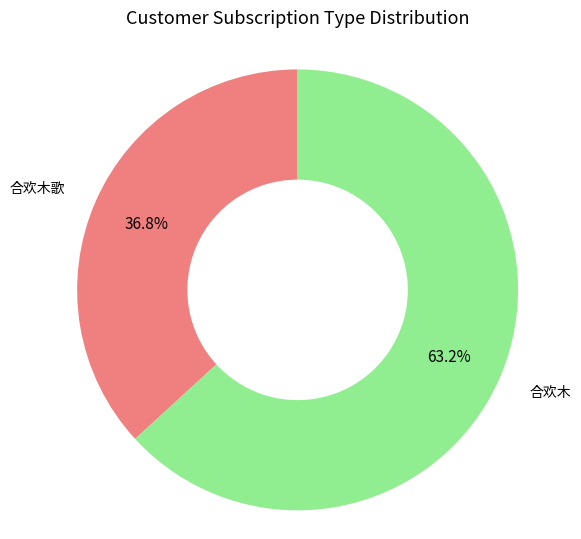

Which category has the biggest portion of the pie?

合欢木